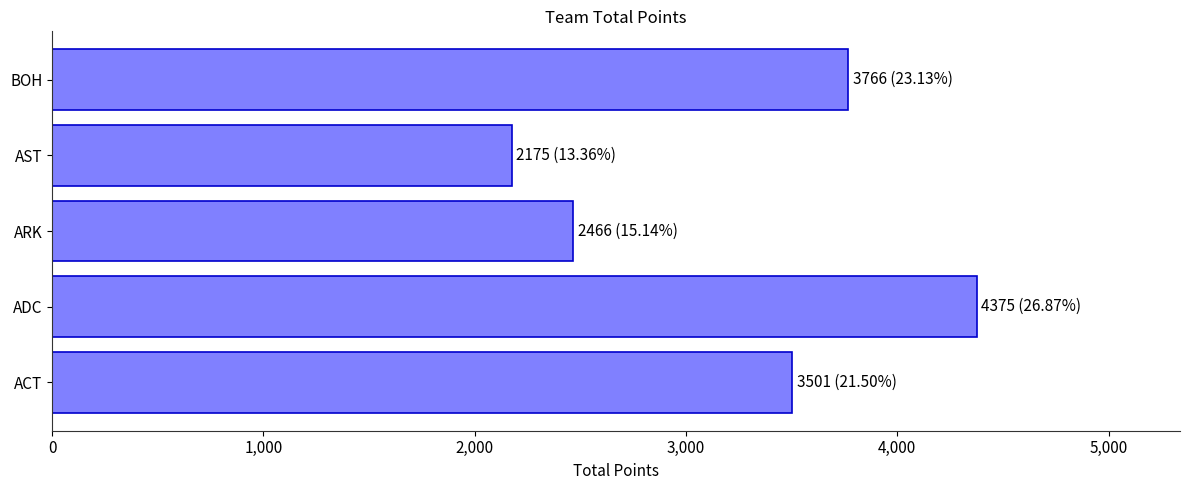

List the labels in order of value, largest first.

ADC, BOH, ACT, ARK, AST